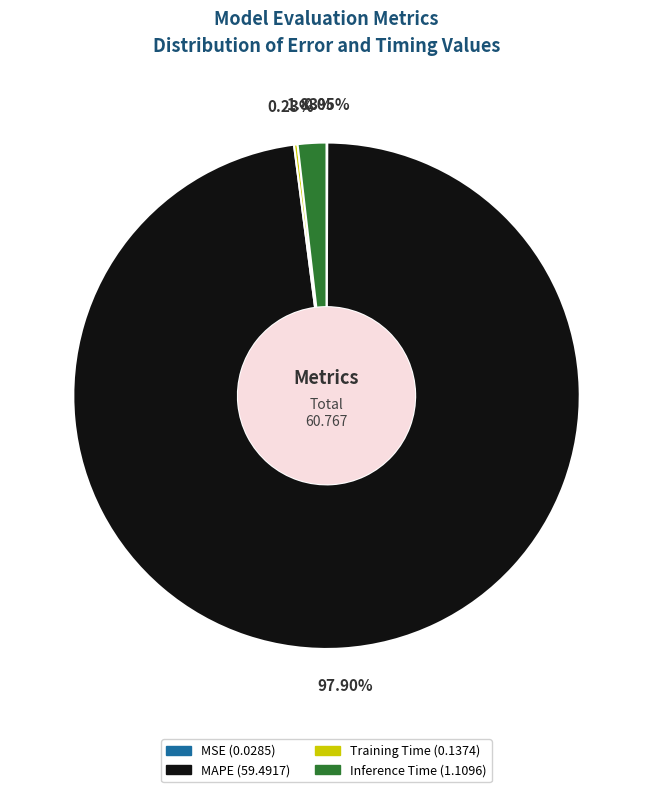

Which category has the biggest portion of the pie?

MAPE